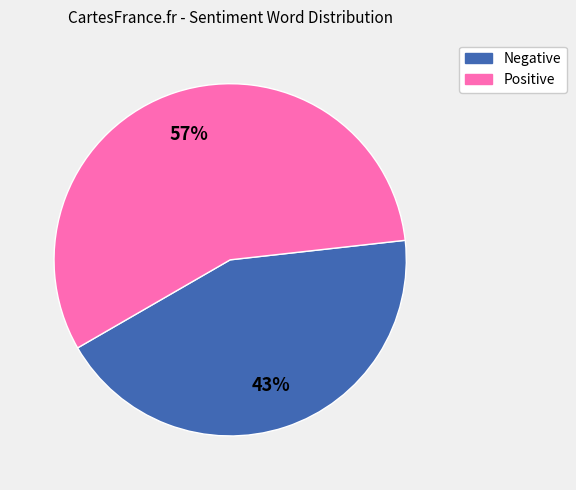

Is it true that Negative is 34% of the pie?

False